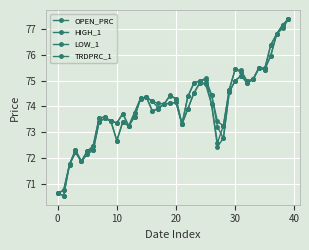

What is the difference between the maximum and minimum values in the LOW_1 series?

6.9